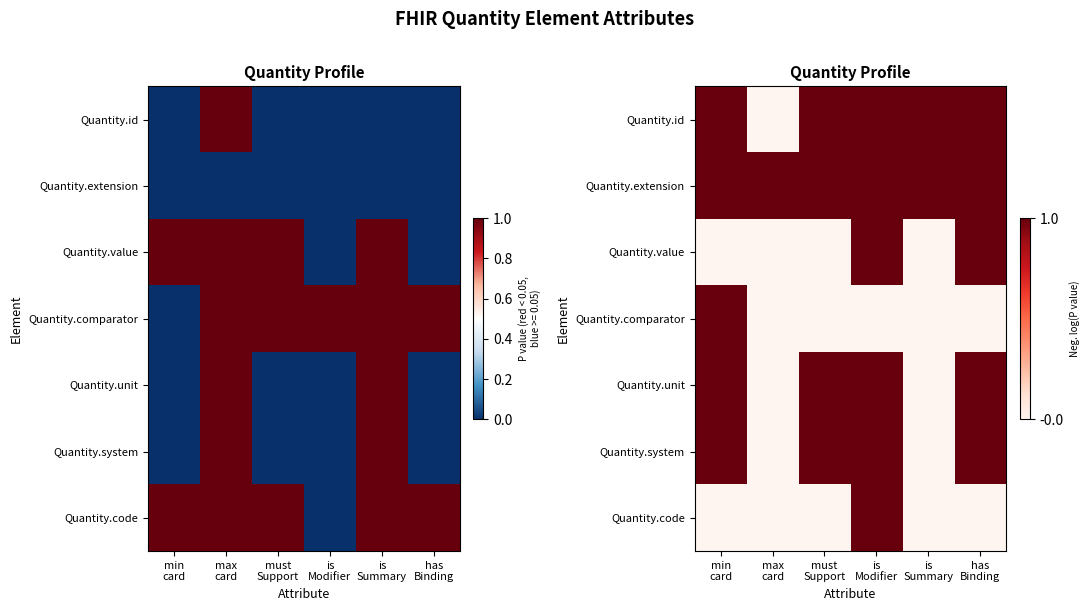

How many distinct data groups are displayed?

7